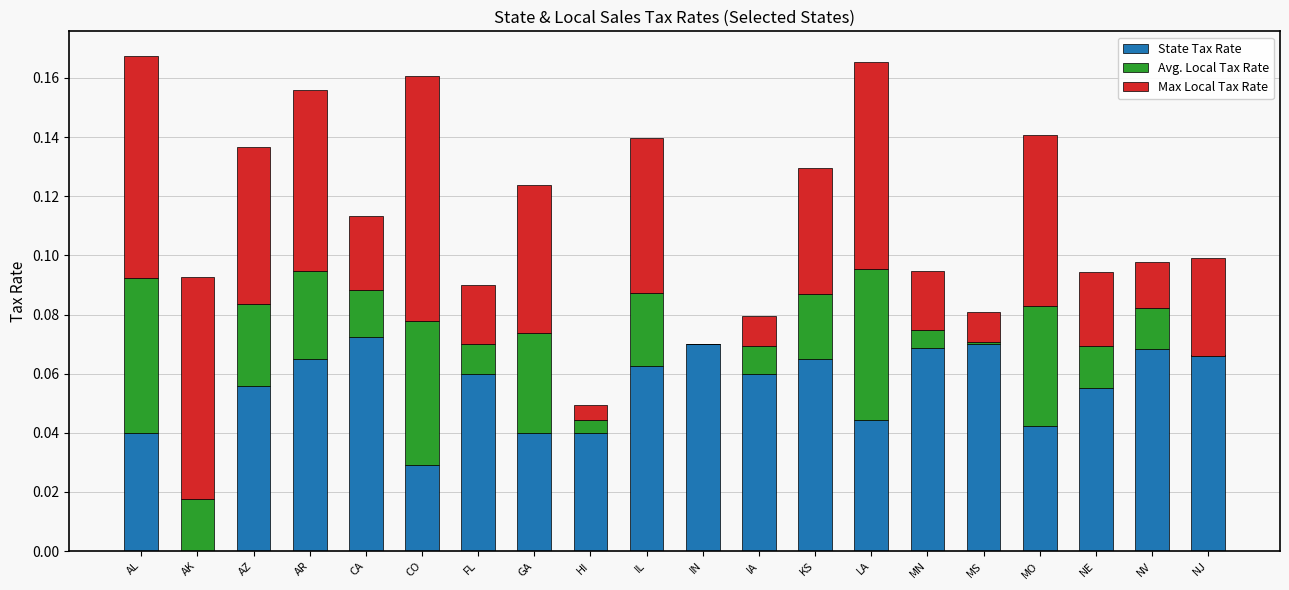

The State Tax Rate series shows 0.1 at IL. True or false?

True